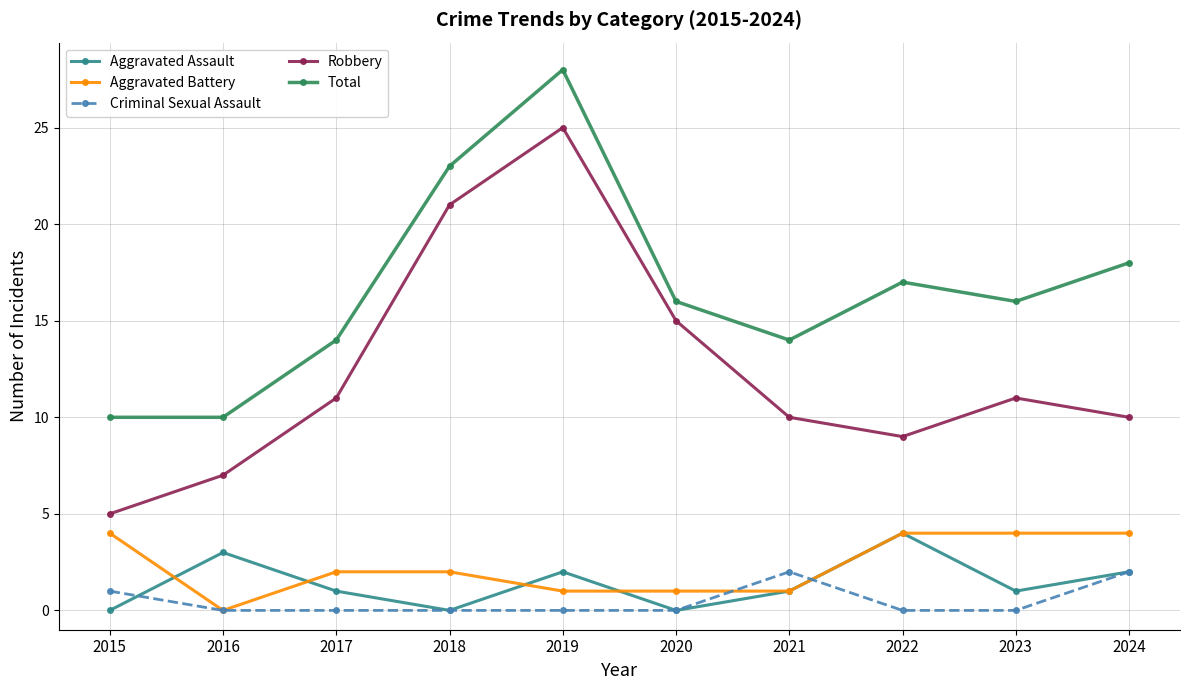

How many positive values does the Aggravated Battery series have?

9